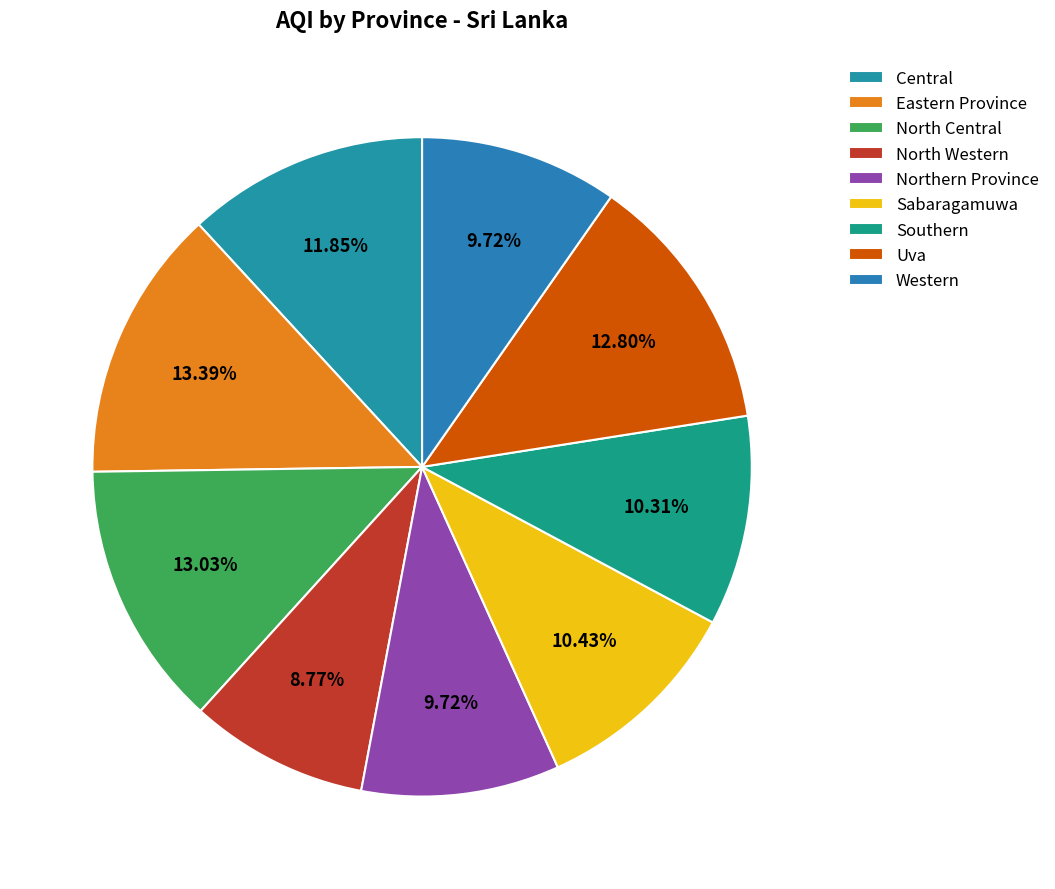

Which has a higher value, Southern or North Central?

North Central